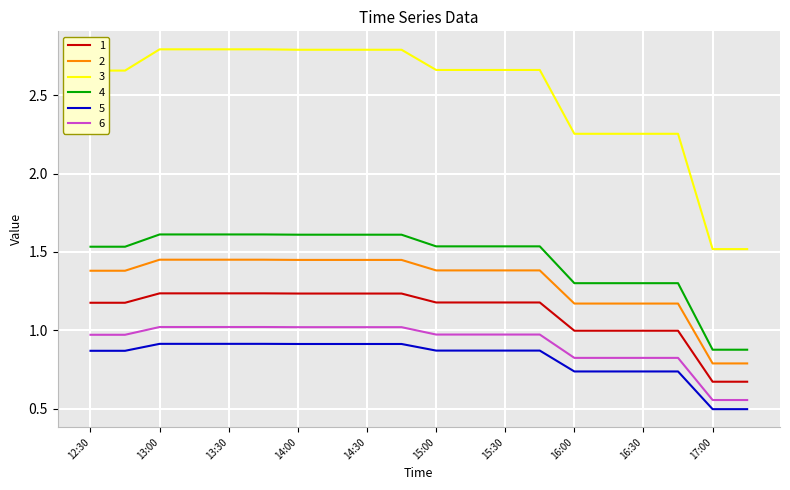

Which series has the largest total across all categories?

3